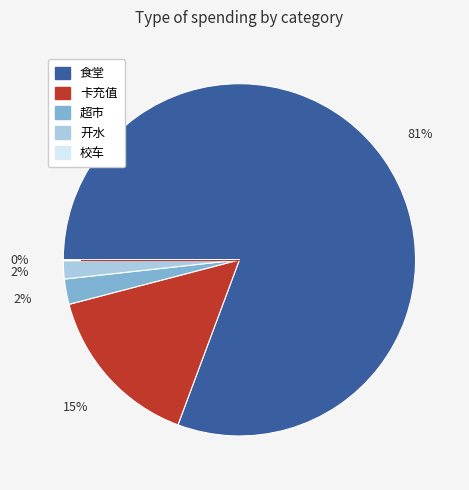

The 开水 slice represents 2% of the pie. True or false?

True